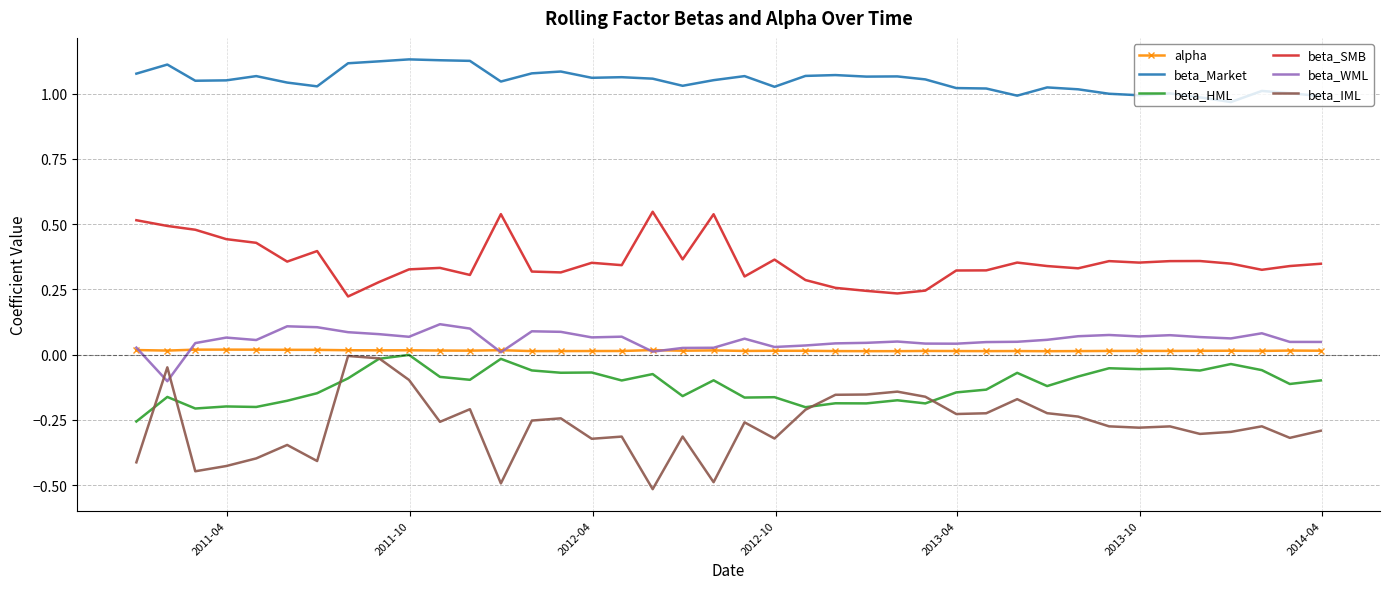

Which series has the widest spread of values?

beta_IML